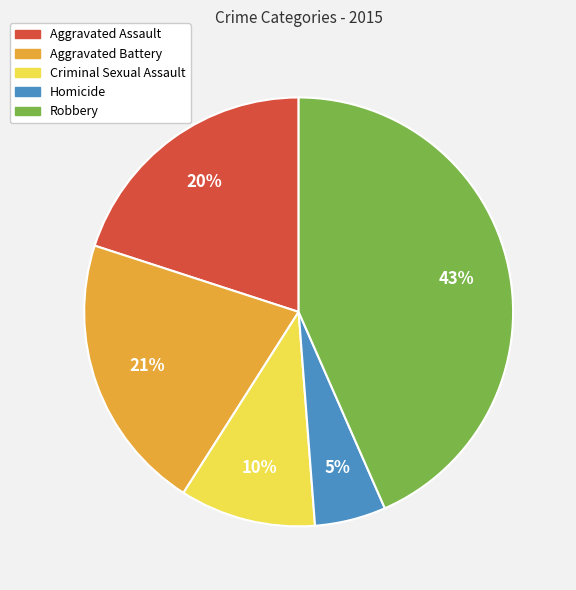

Is it true that Criminal Sexual Assault is 10% of the pie?

True